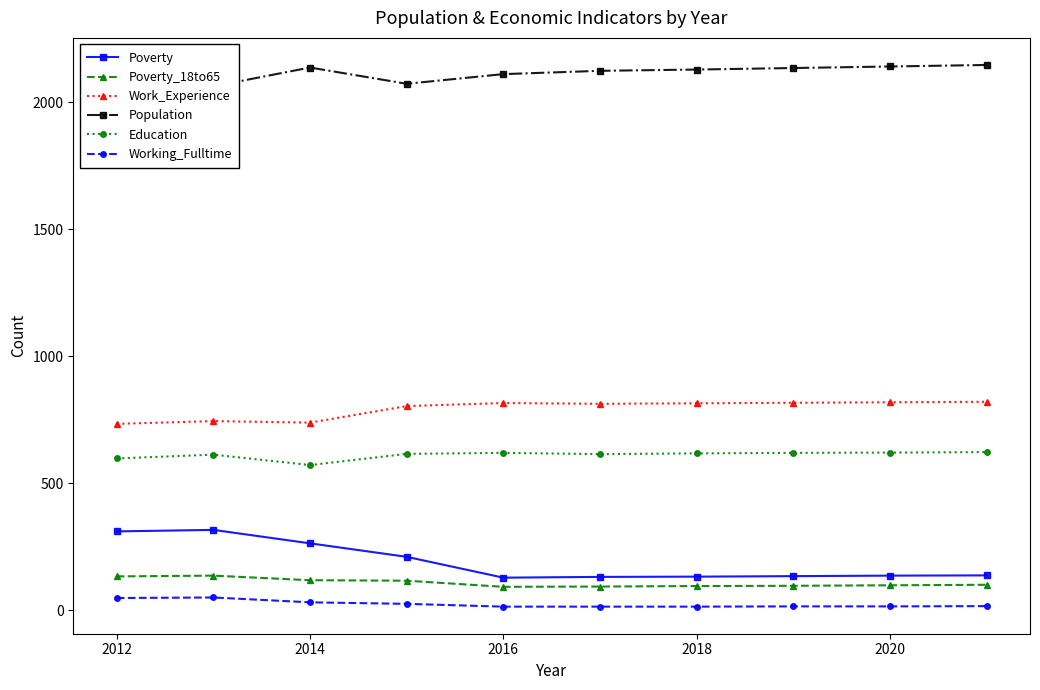

What is the maximum value for Education?

623